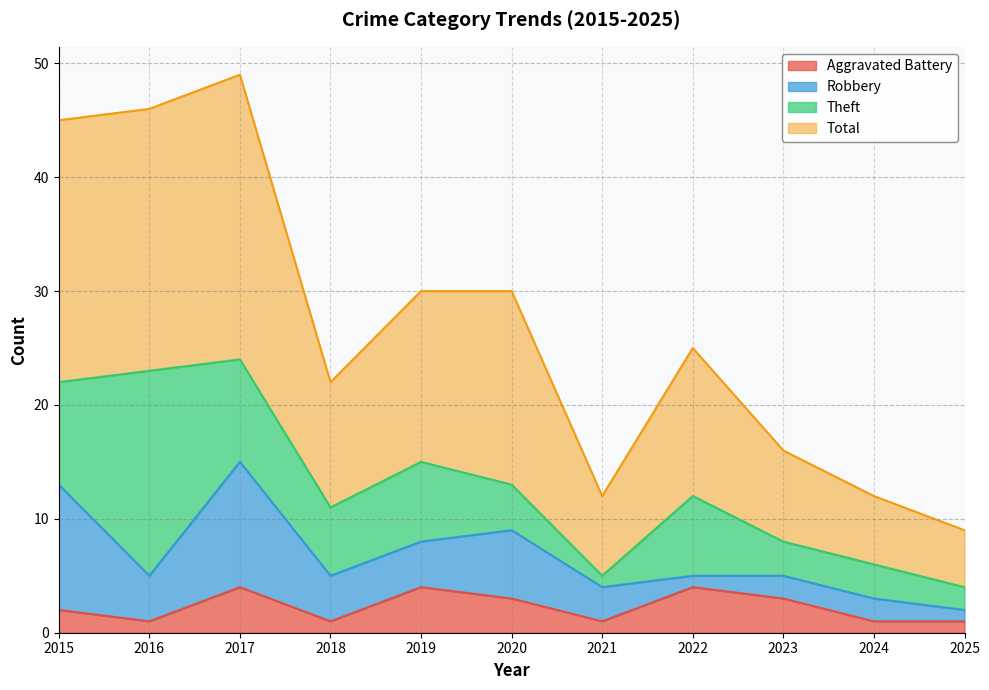

What is the difference between the maximum and minimum values in the Aggravated Battery series?

3